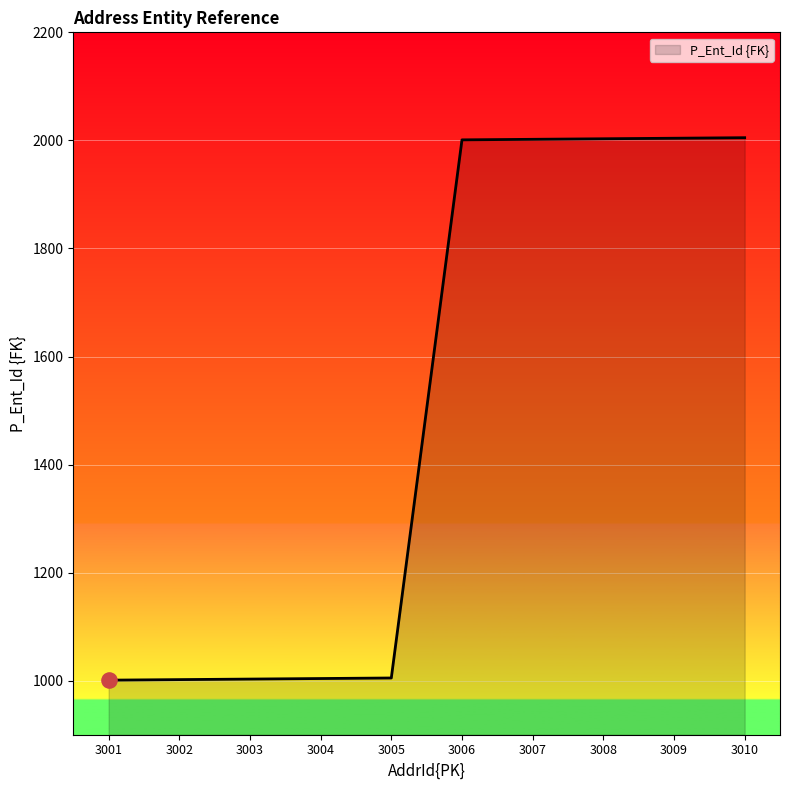

What is the change in value from 3002 to 3009?

+1002